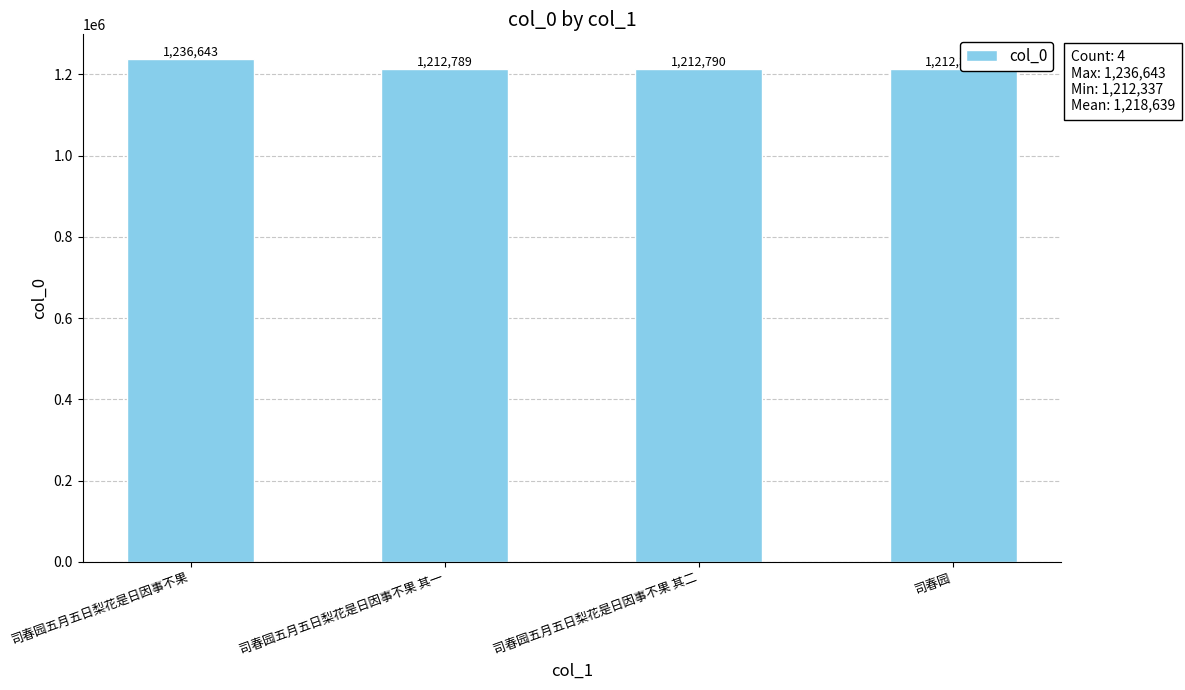

Does the chart contain stacked bars?

No